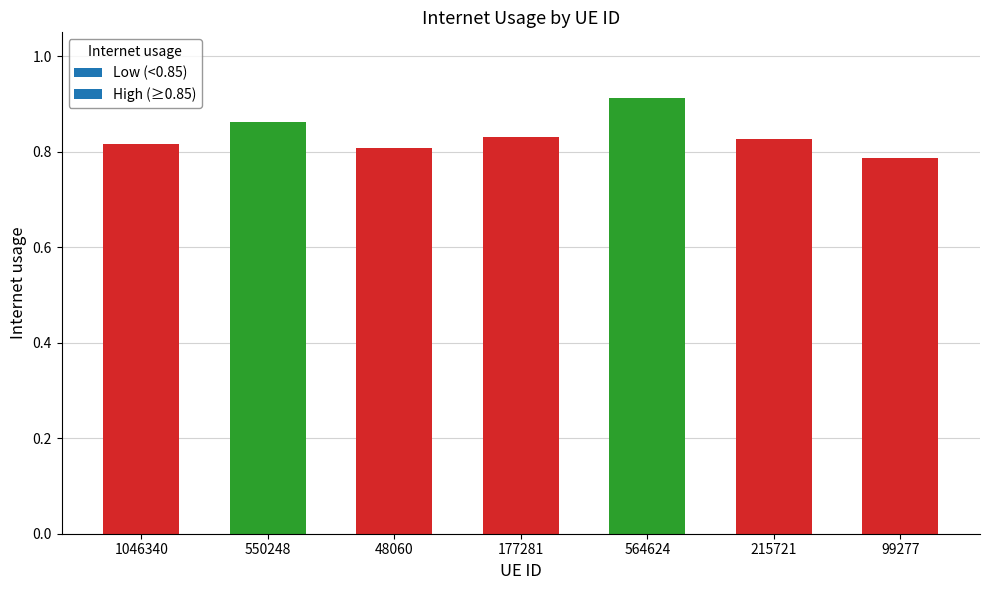

What is the sum of all values?

5.8